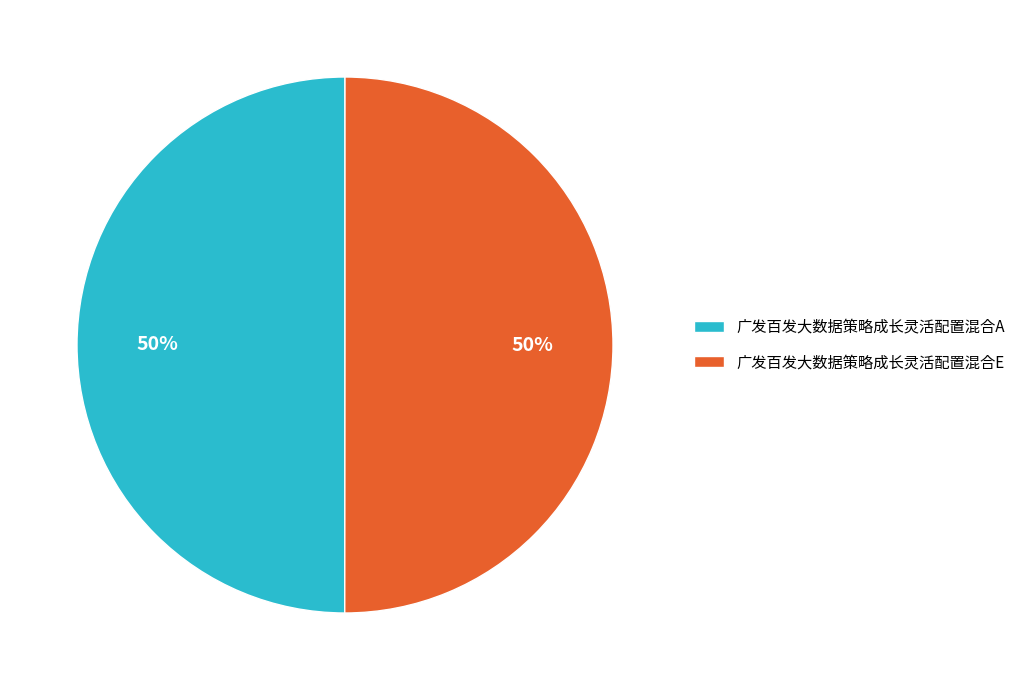

To the nearest percent, what is the average slice percentage?

50%